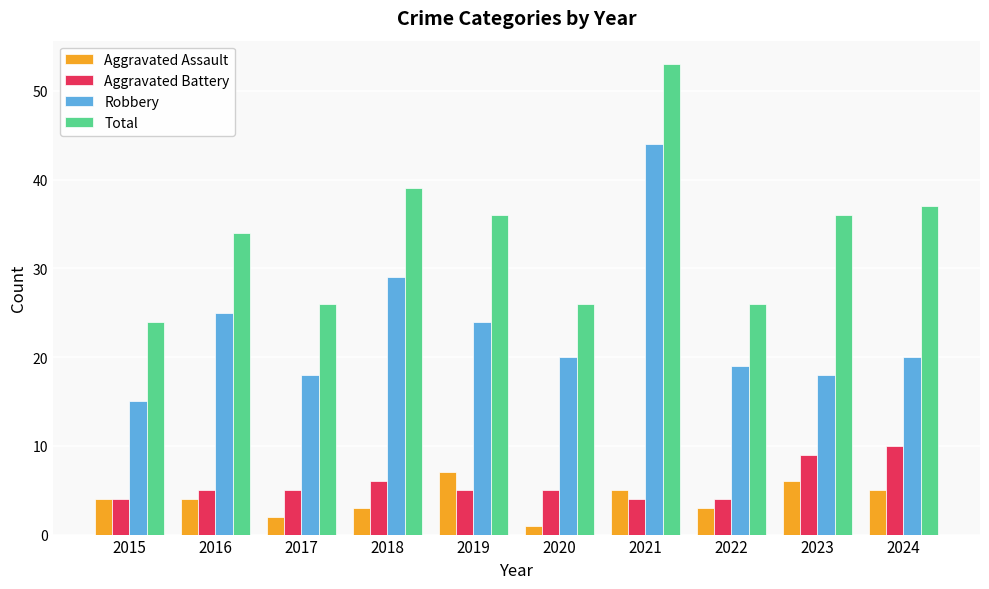

List the series in order of their peak value, highest first.

Total, Robbery, Aggravated Battery, Aggravated Assault